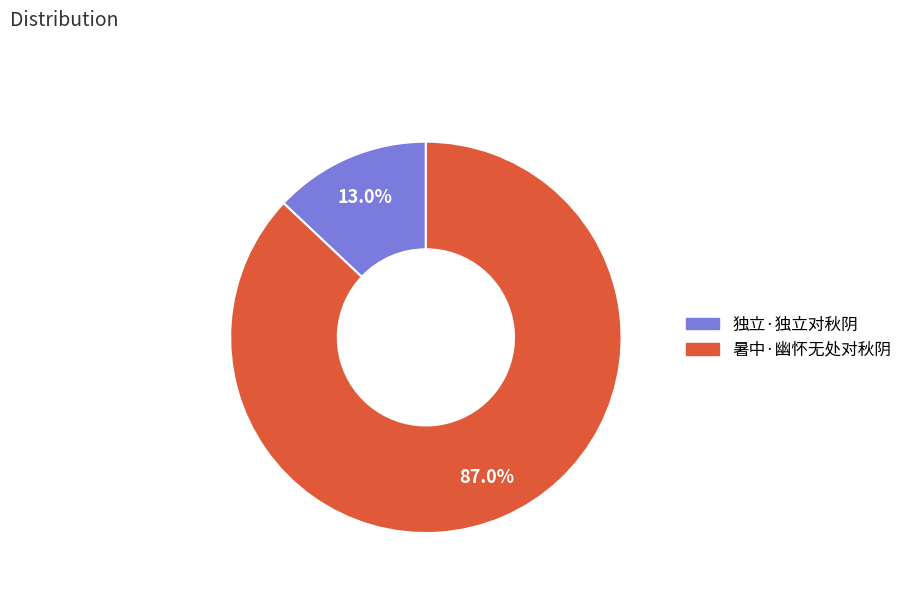

To the nearest percent, what is the difference between the largest and smallest slice percentages?

74%